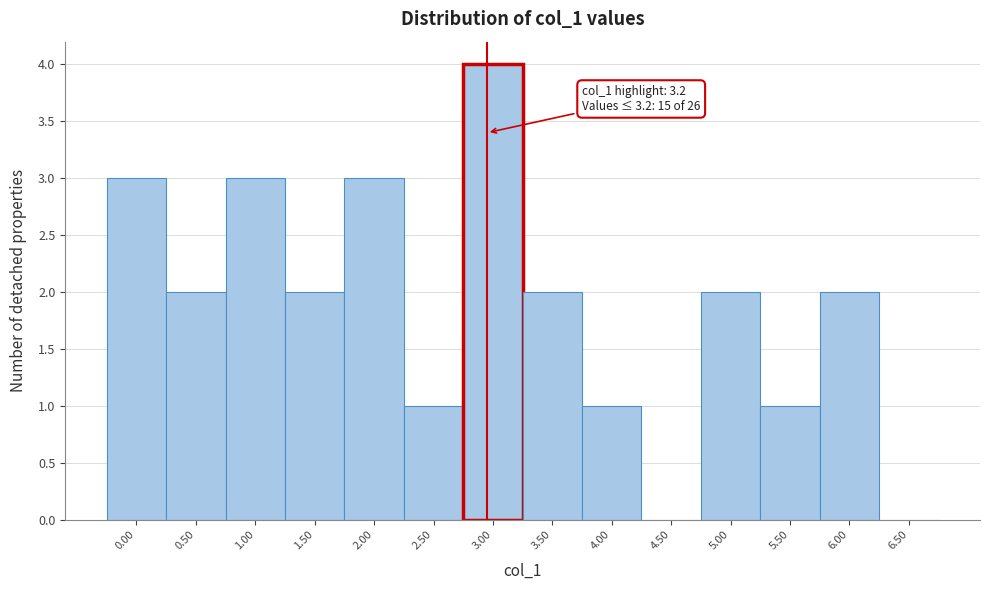

Reading left to right, list all the values displayed in this chart.

0.00=3	0.50=2	1.00=3	1.50=2	2.00=3	2.50=1	3.00=4	3.50=2	4.00=1	4.50=0	5.00=2	5.50=1	6.00=2	6.50=0